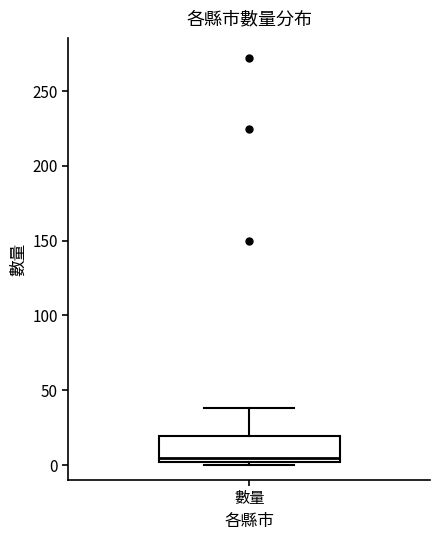

Where is the lower edge of the box for 數量 on the y-axis? The values are not printed on the chart, so give them approximately, as read against the axis.

0